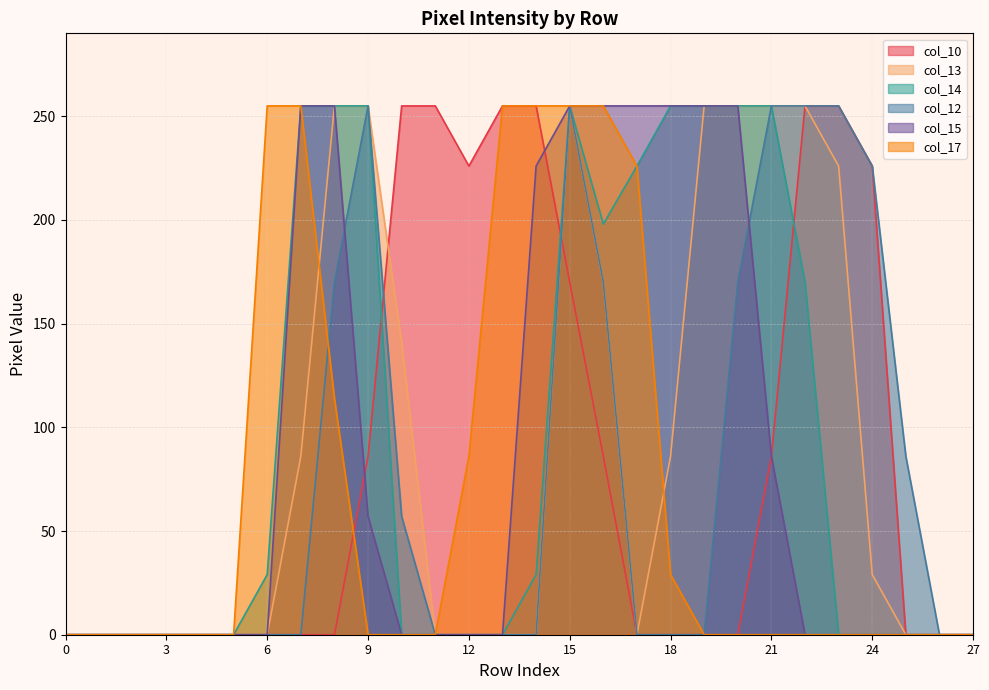

What are all the series names shown in the legend?

col_10, col_13, col_14, col_12, col_15, col_17